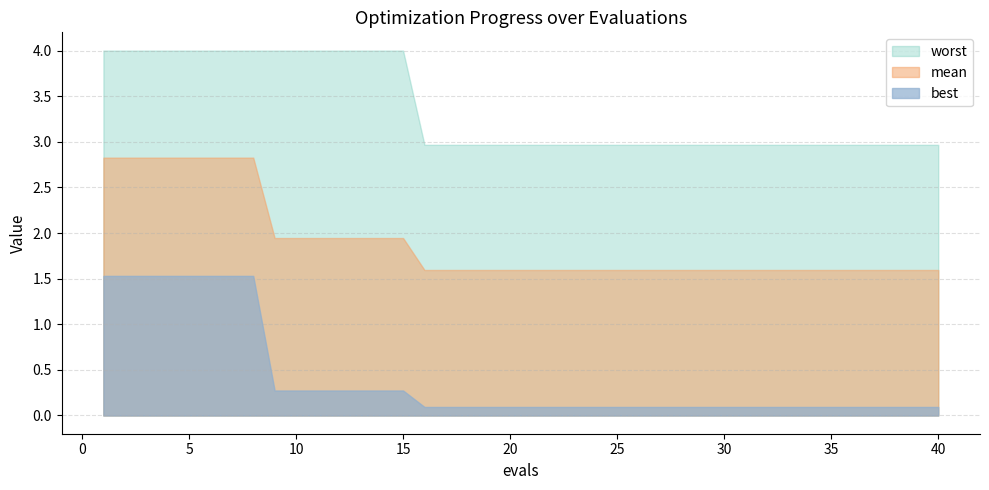

What is the difference between the highest and lowest values at 24?

2.9